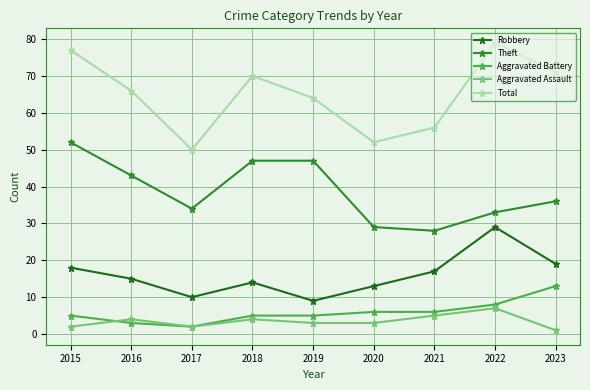

Is it true that Aggravated Battery equals 3 at 2021?

False